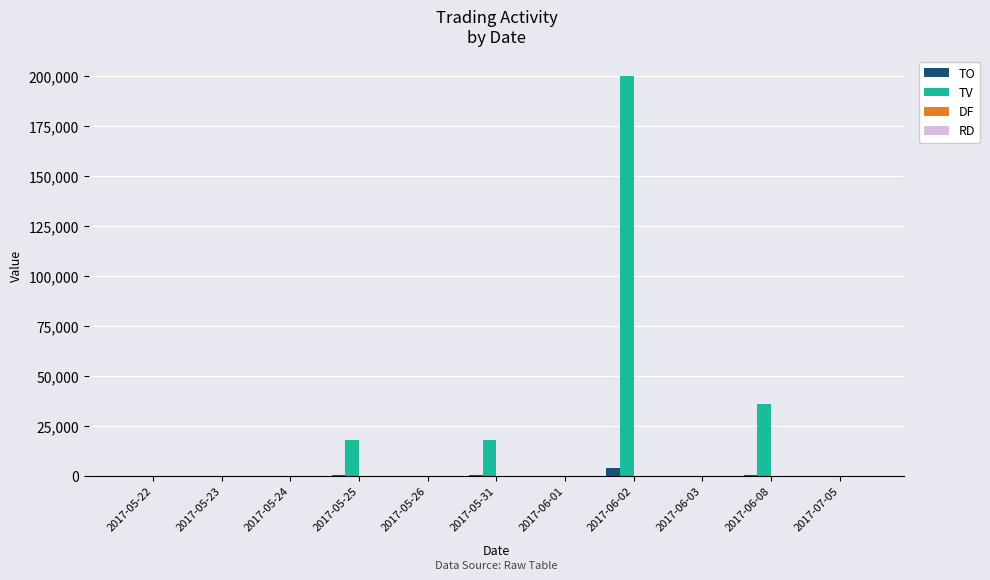

Between 2017-06-03 and 2017-06-08, which series saw the biggest shift?

TV